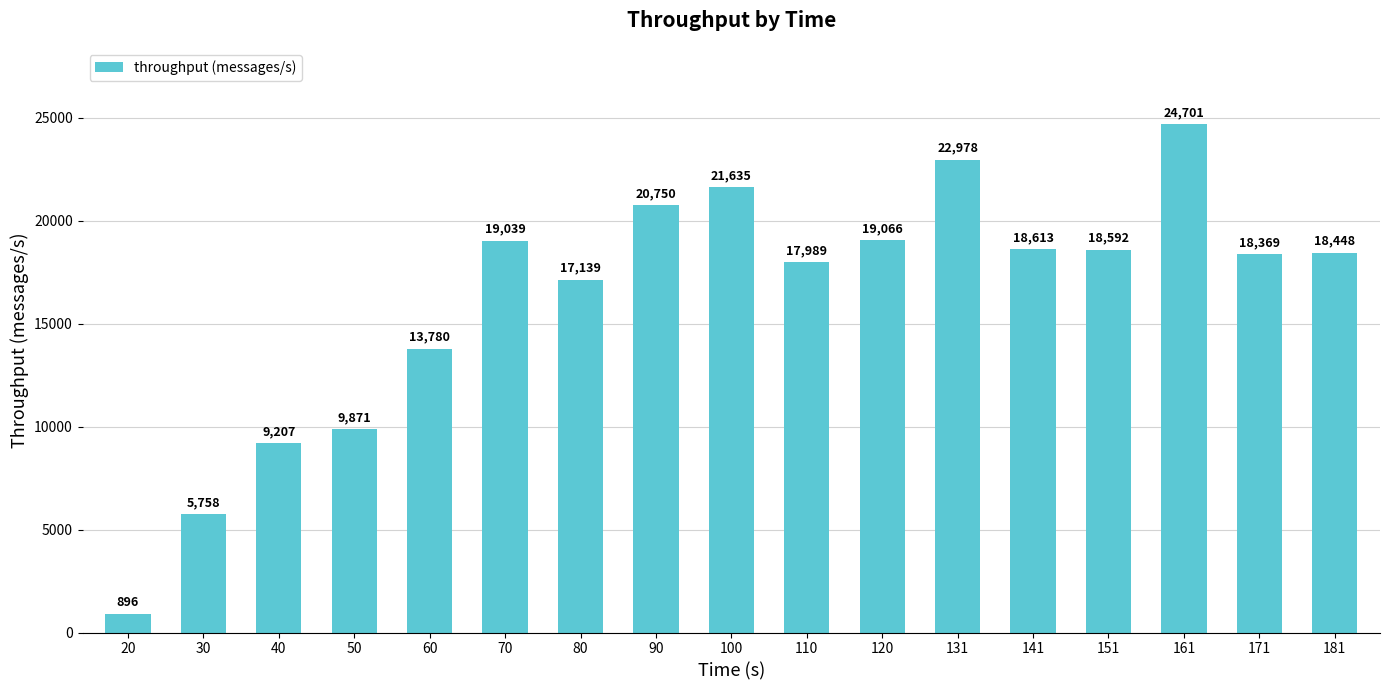

The chart shows a value of 11139 at 171. True or false?

False